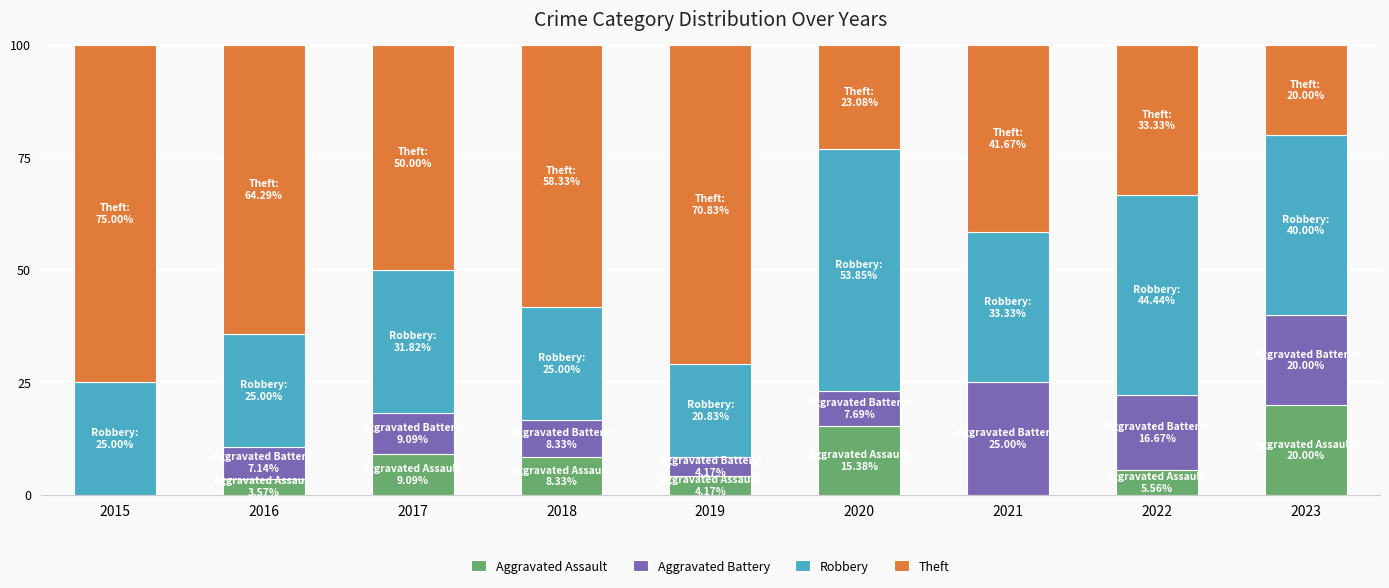

What is the highest value of the Aggravated Assault series?

20.0